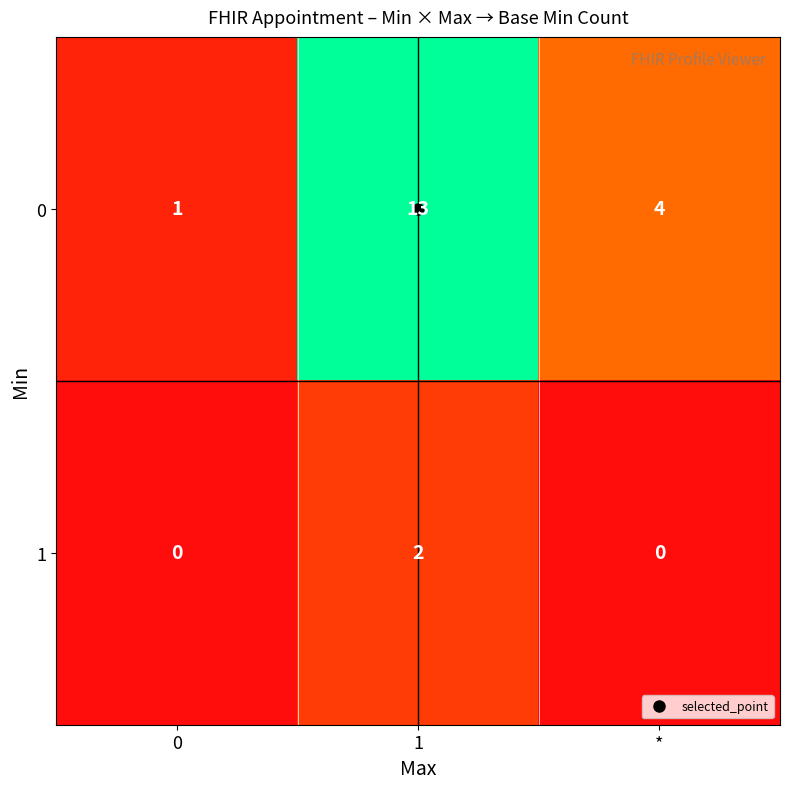

Which series has the largest range (max minus min)?

0